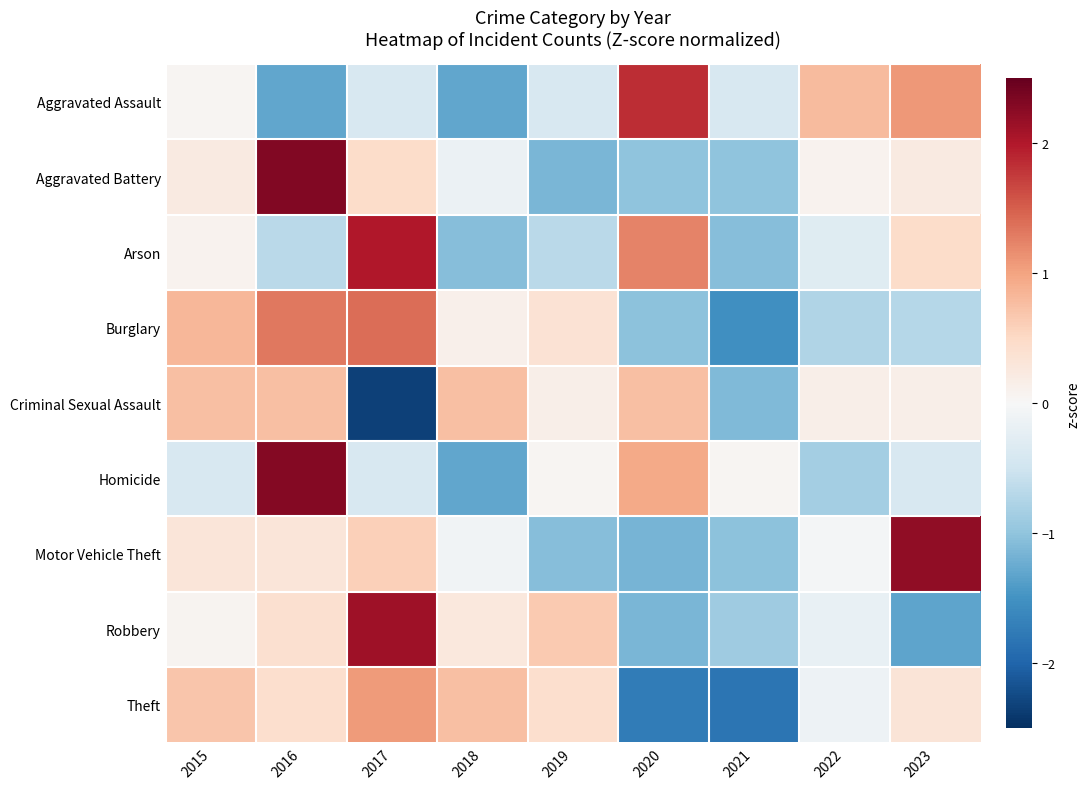

At how many categories does at least one series exceed 1?

4